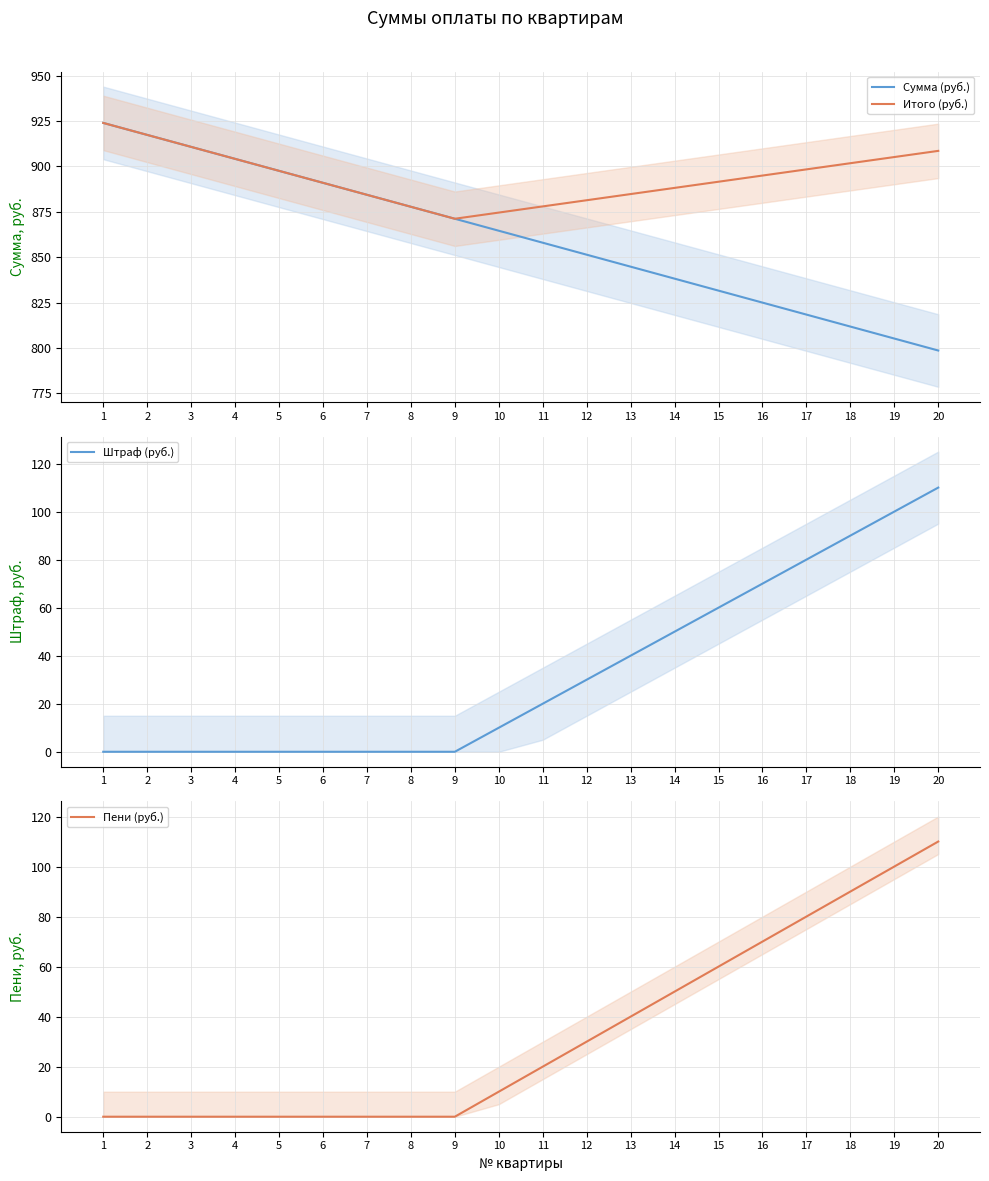

Which category has the lowest value in the Сумма (руб.) series?

20